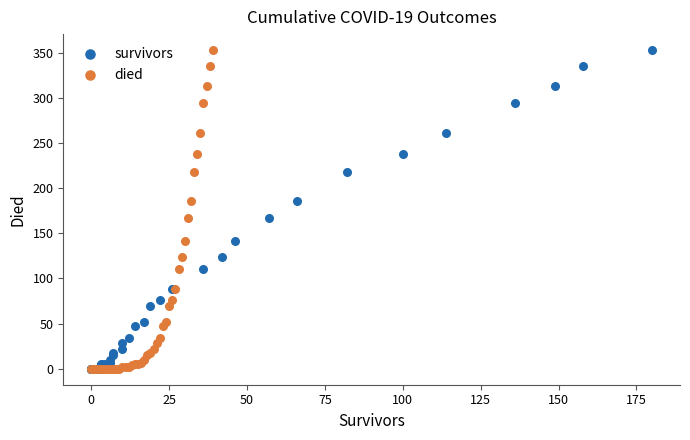

What are all the series names shown in the legend?

survivors, died